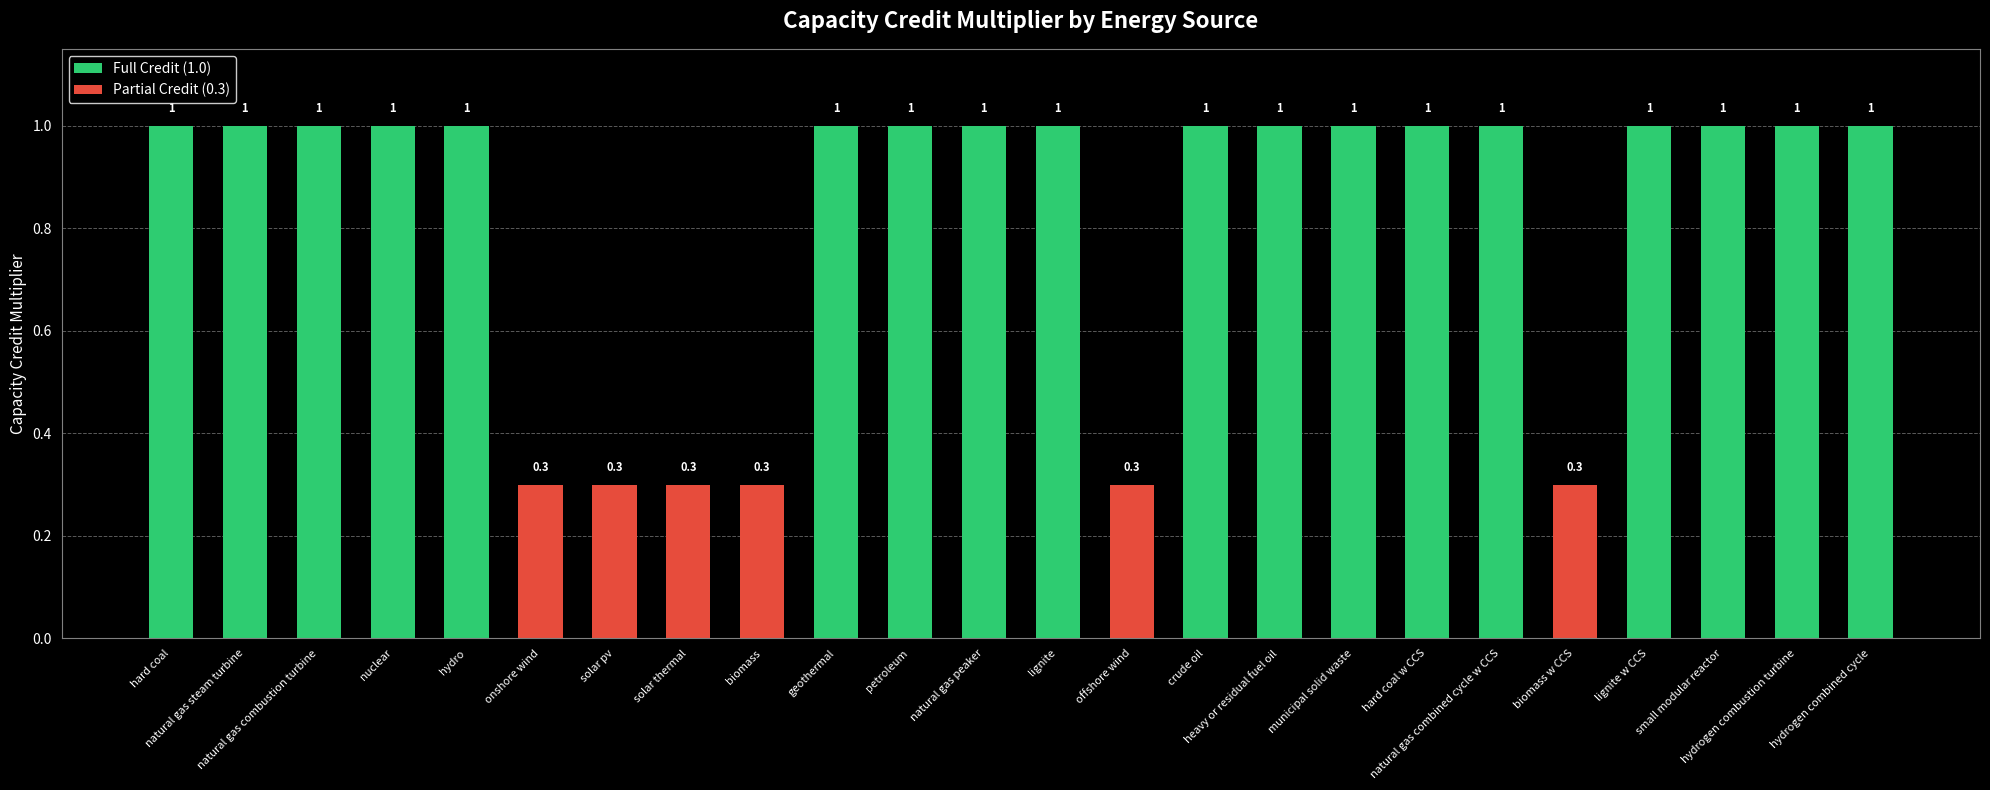

How many values are between 1 and 2?

18